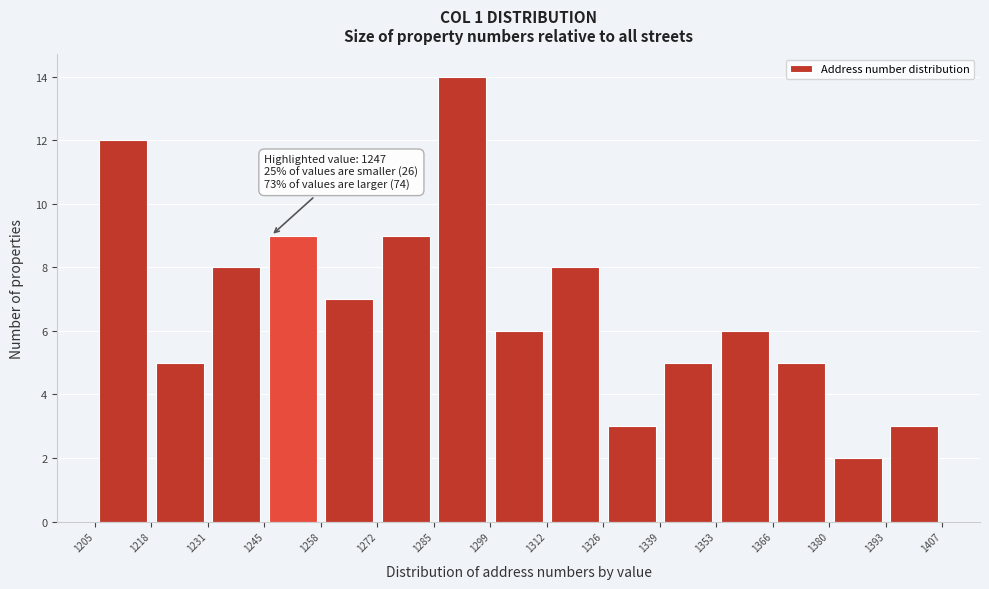

Over which range of the x-axis is the bar tallest?

1285 to 1299